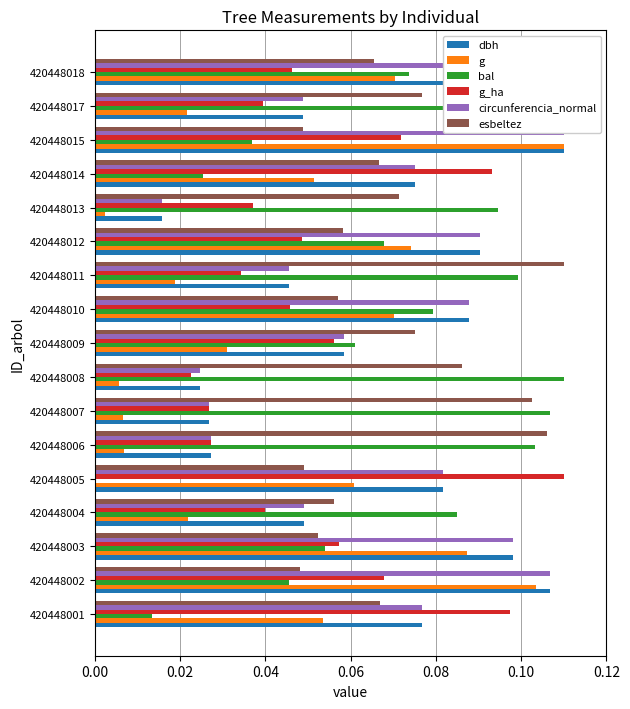

What is the average value of the dbh series?

0.1